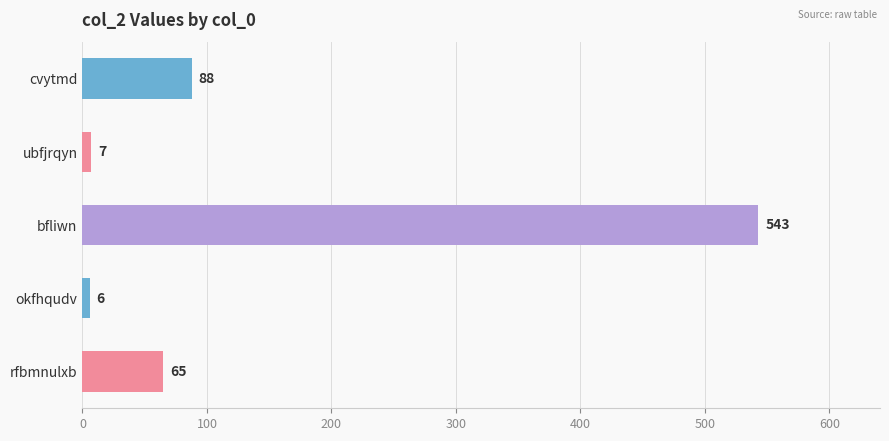

What is the average value?

142